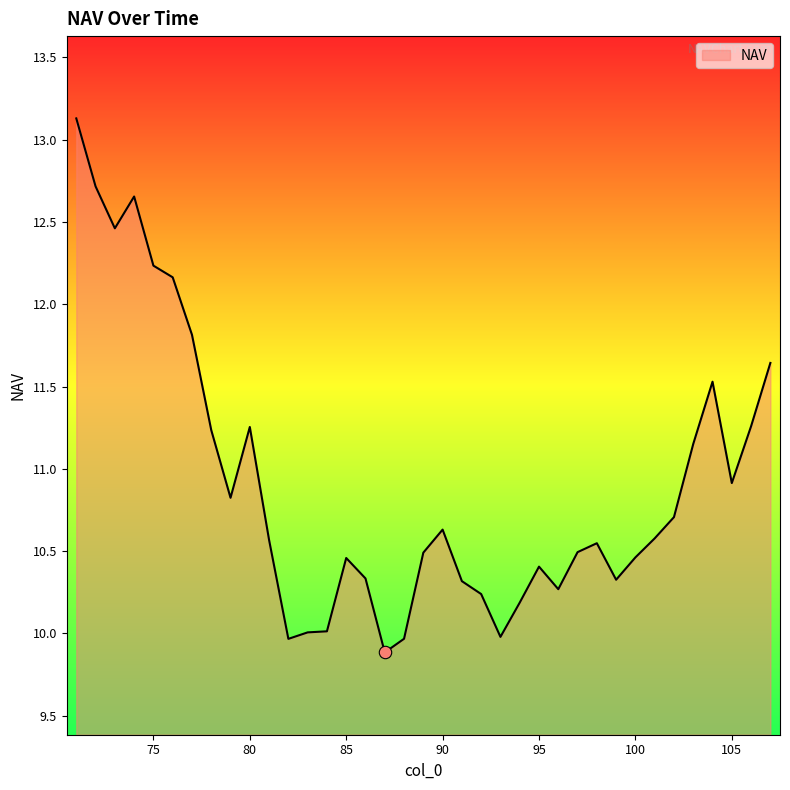

What is the minimum value shown in the chart?

9.9